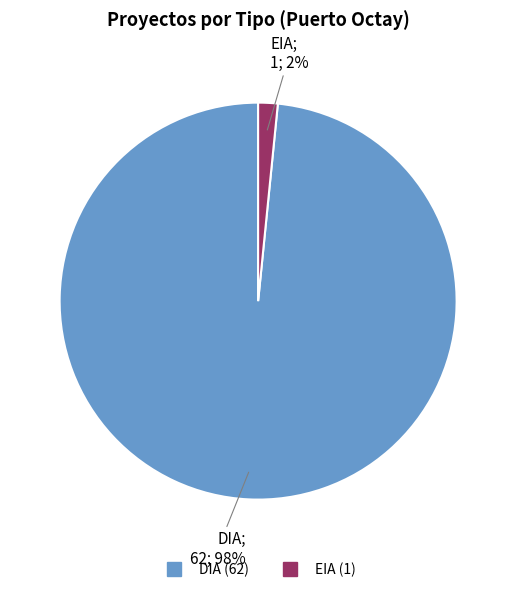

Rank the categories by value from highest to lowest.

DIA, EIA